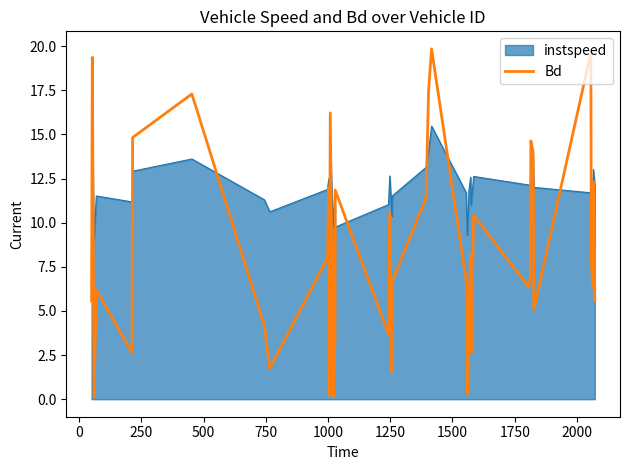

Which series has the largest total across all categories?

instspeed